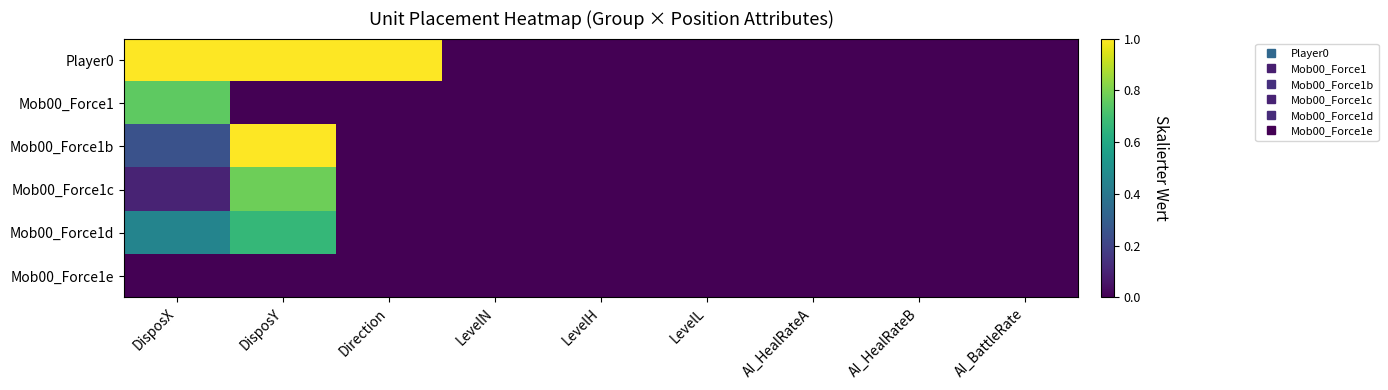

What is the greatest value displayed?

1.0